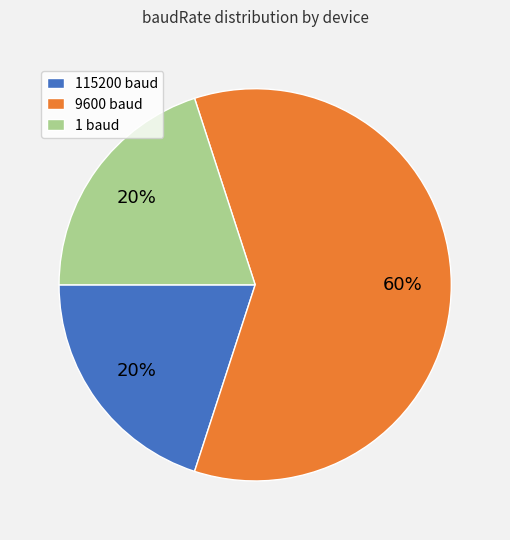

How many segments does this pie chart have?

3